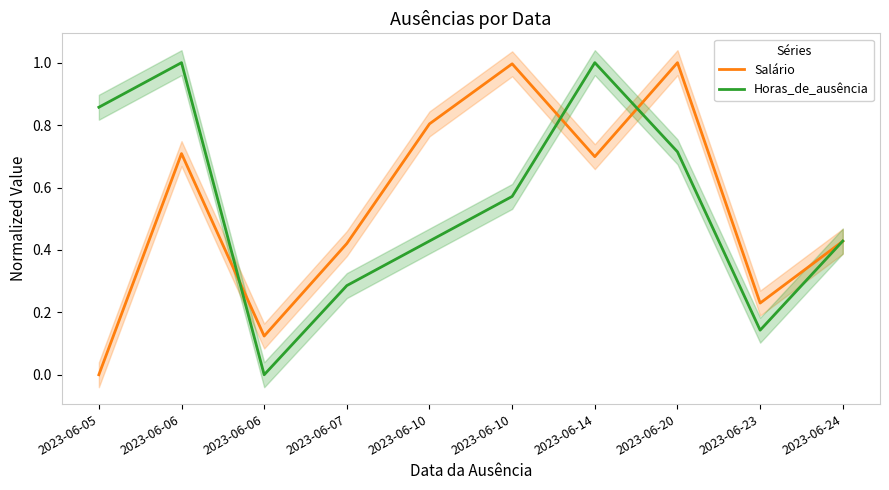

What is the value of the Horas_de_ausência point at the 2nd from the left?

1.0